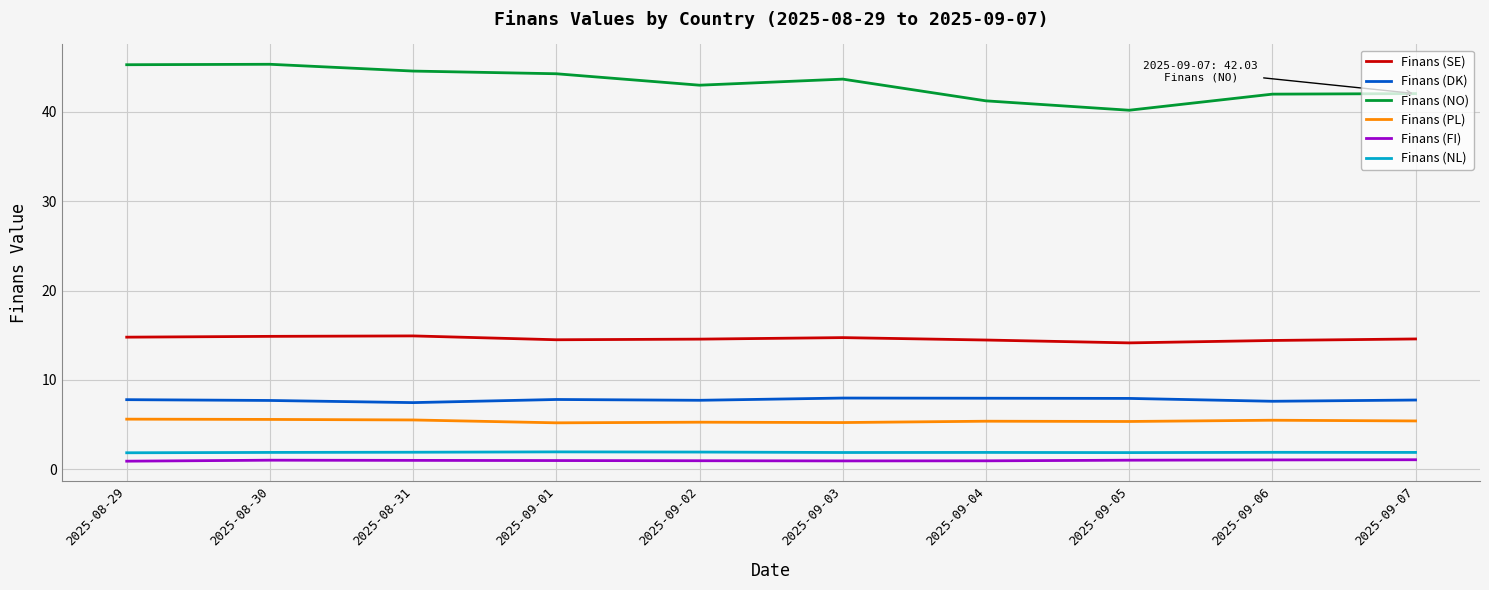

True or false: Finans (FI) and Finans (SE) intersect in this chart.

False